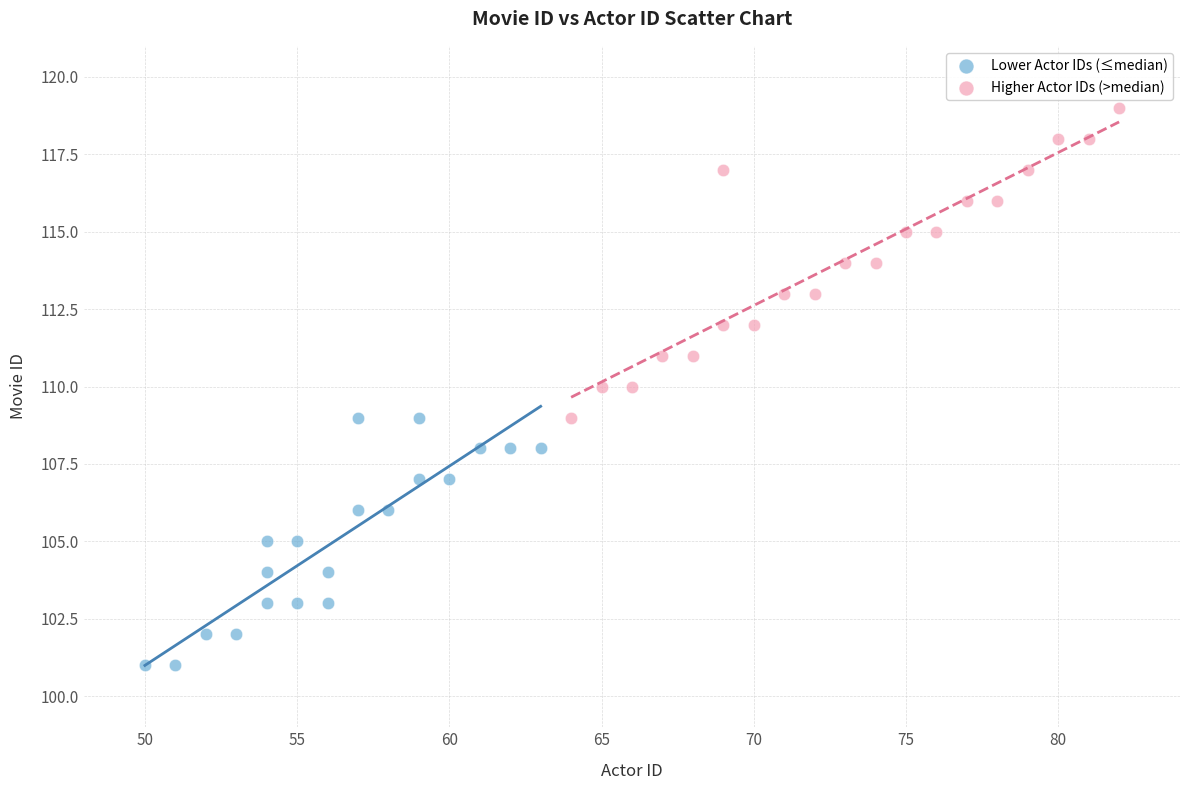

Which series has the largest Y range (max minus min)?

Higher Actor IDs (>median)